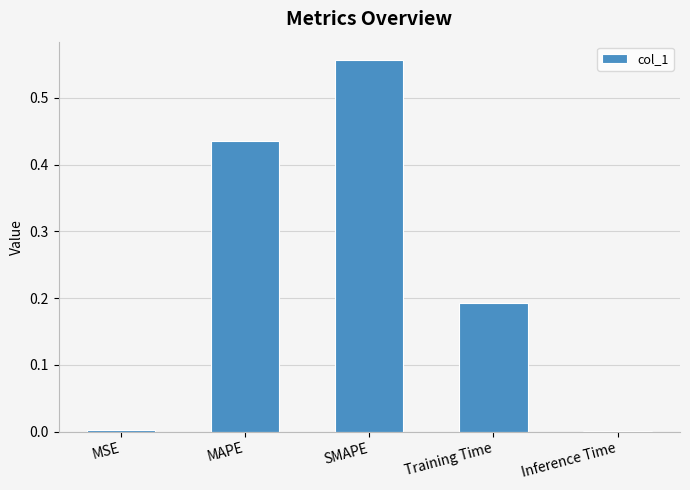

Which label corresponds to the largest value in the chart?

SMAPE